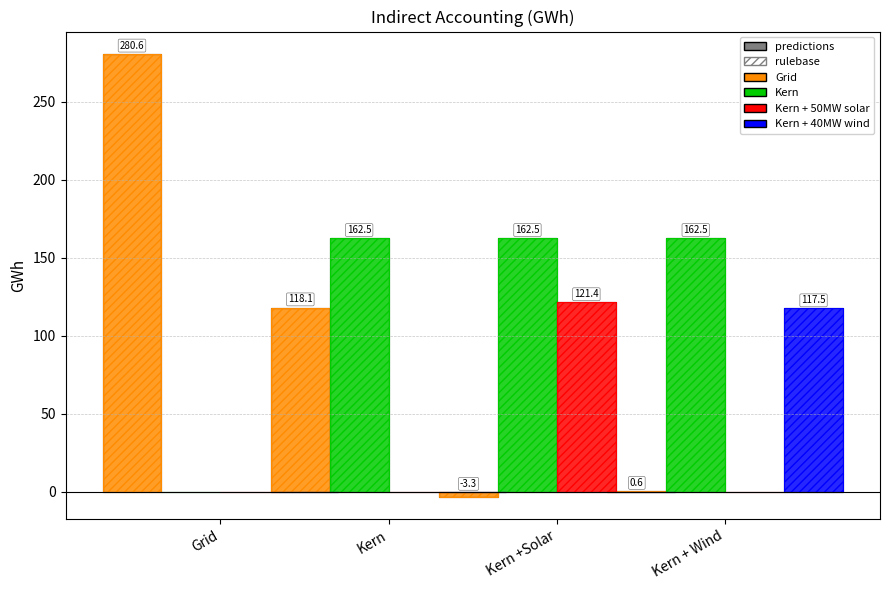

What is the minimum value shown in the chart?

-3.3